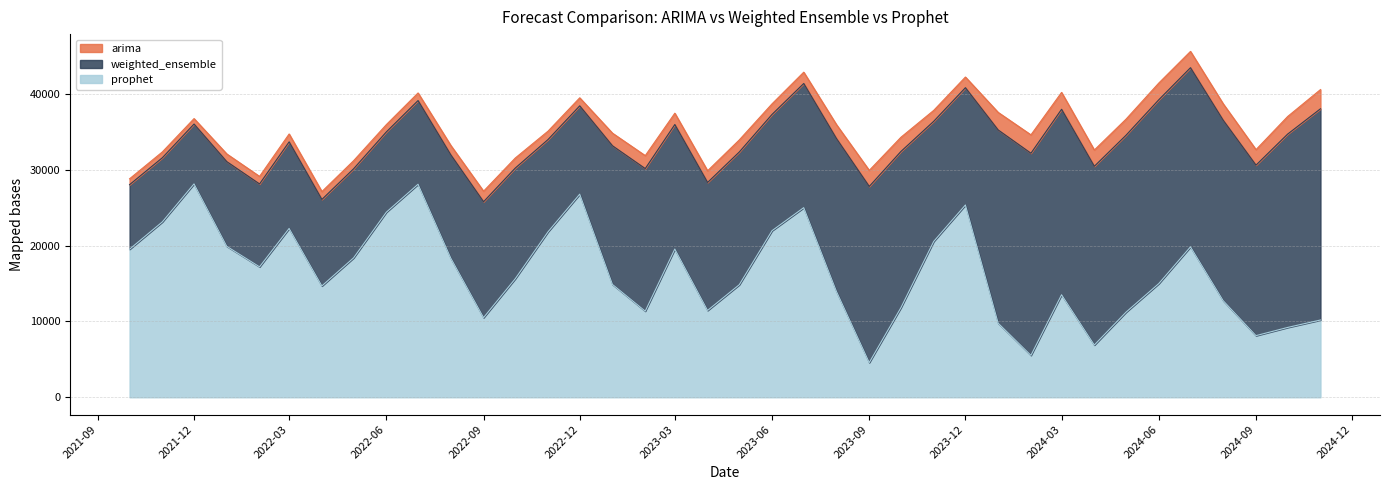

At how many categories does at least one series exceed 39846?

7